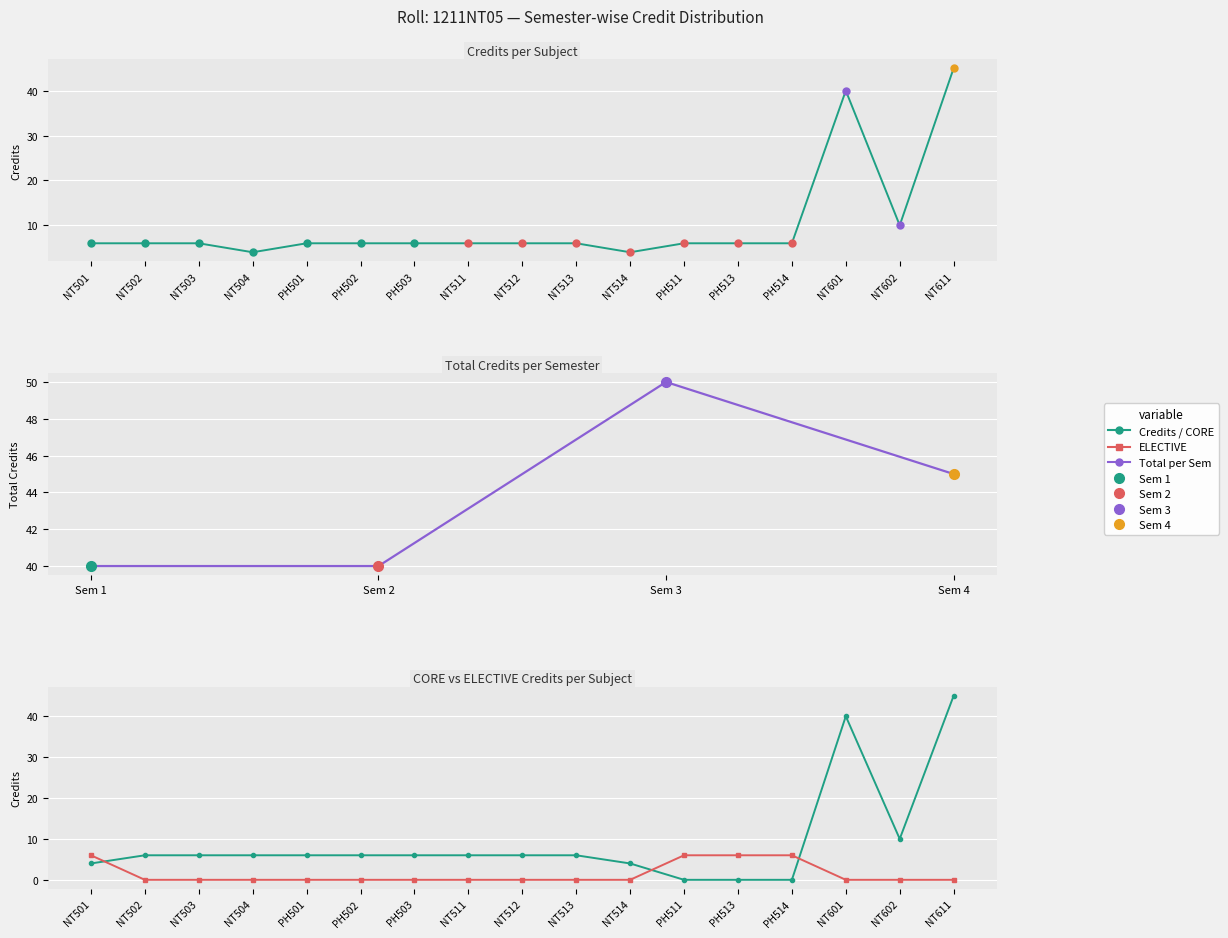

At which category does the data reach its first local valley?

NT504